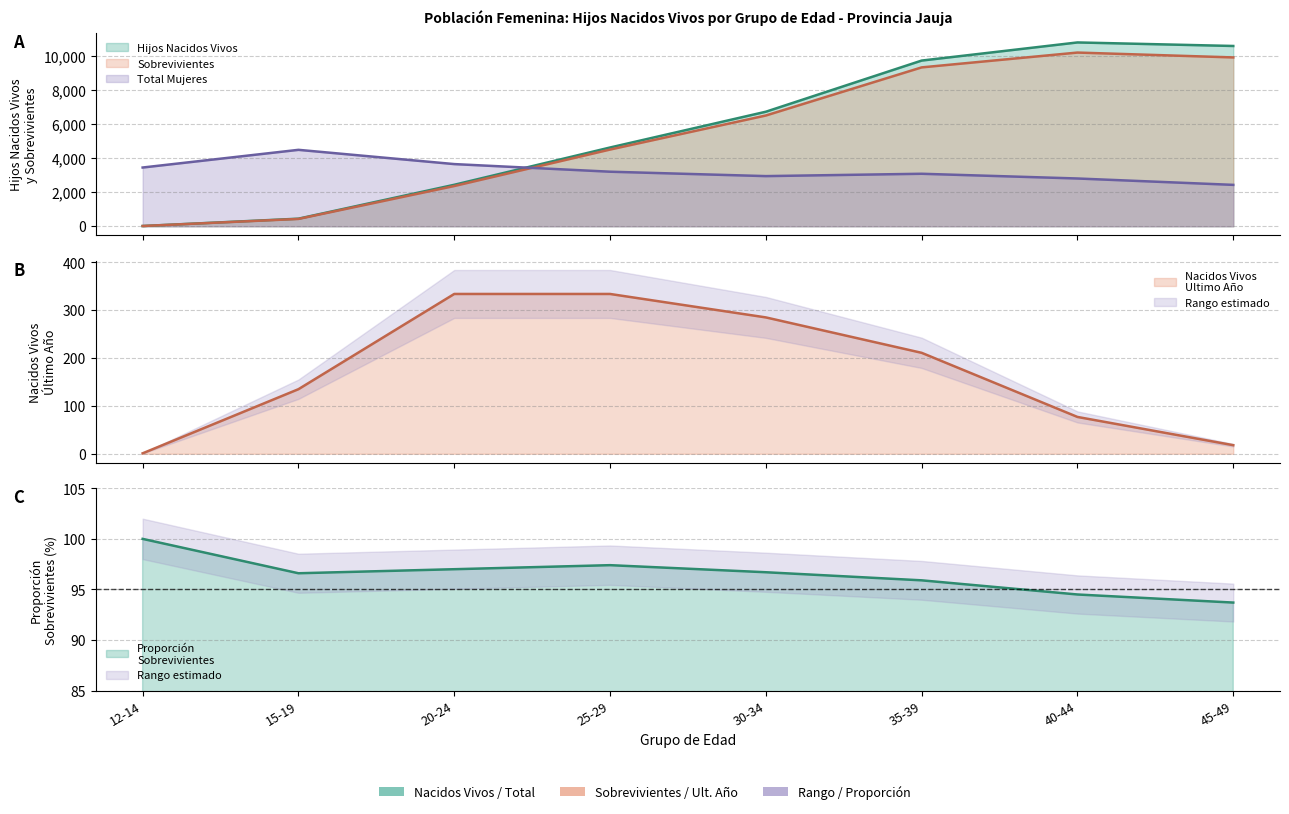

What is the sum of all Total Mujeres values?

26083.0